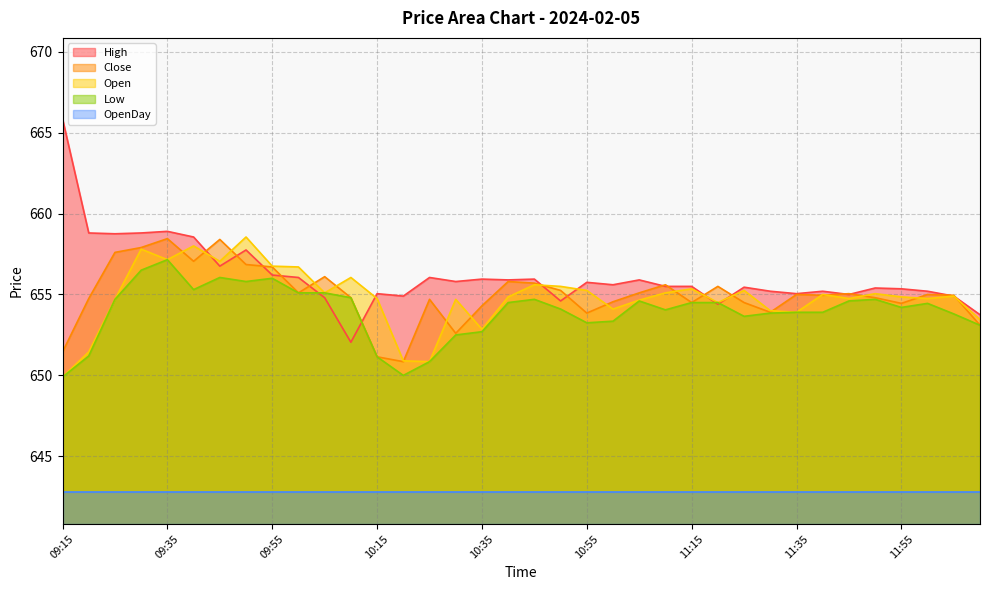

How many interior local valleys does the Open series have?

10